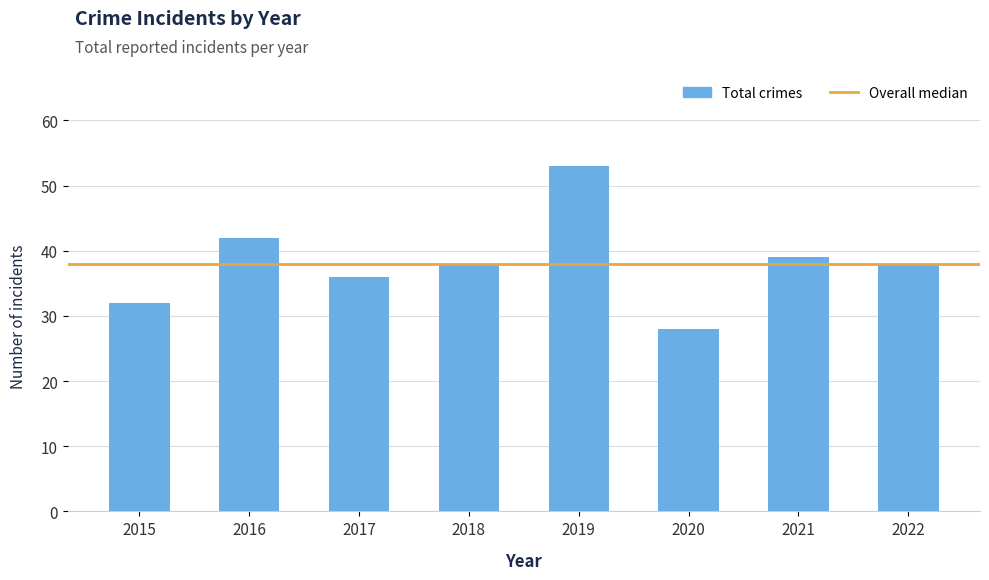

What is the value of the 6th bar from the left?

28